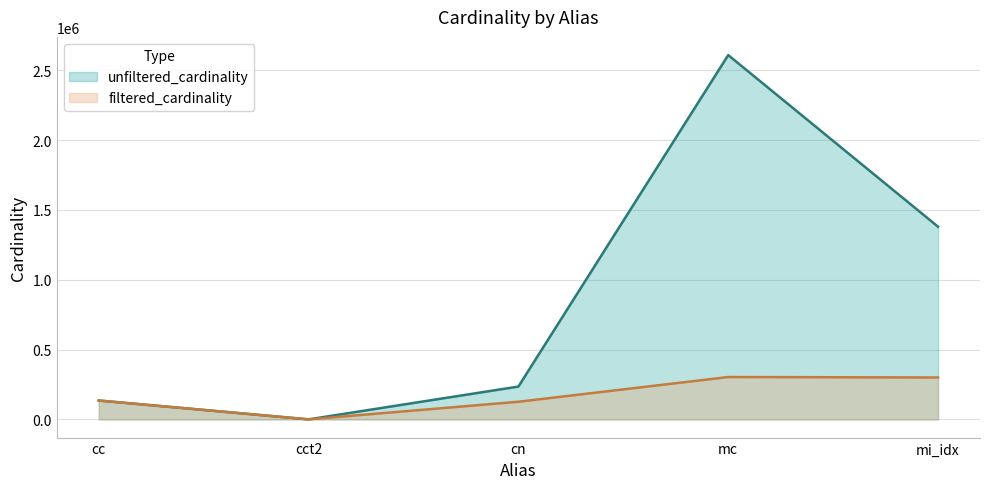

At which label is unfiltered_cardinality closest to 1304566?

mi_idx